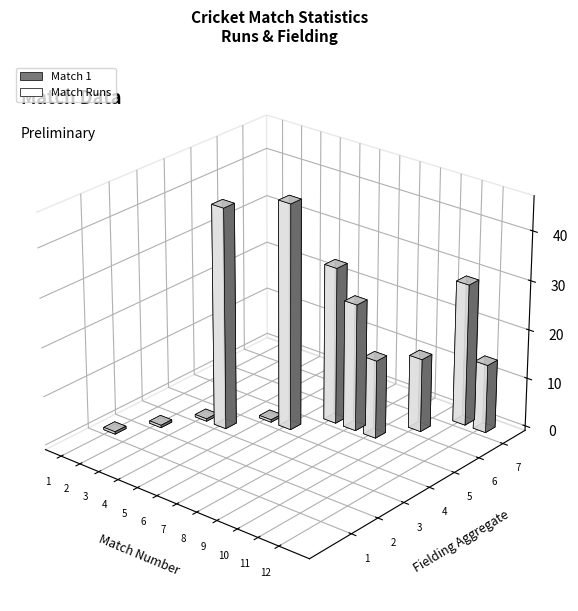

Which has a higher value, 3 or 7?

7